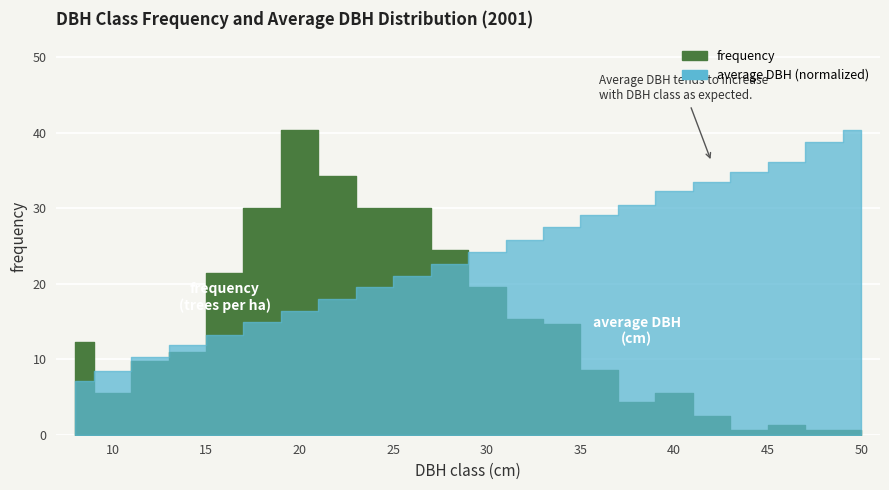

True or false: average DBH has more than 2 points higher than both neighbors.

False